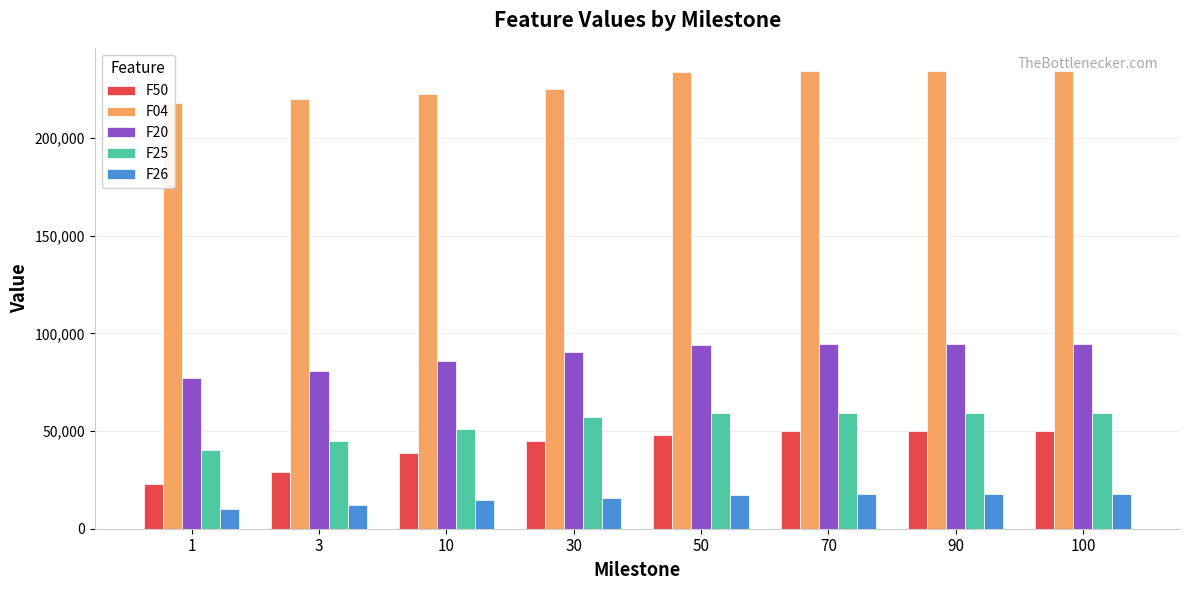

How many bars are there in each group?

5